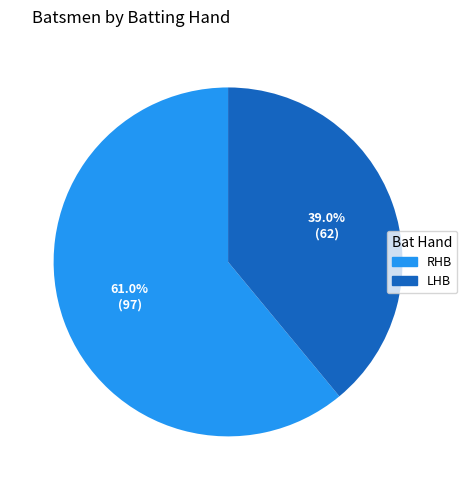

What is the total percentage of LHB and RHB?

100.0%